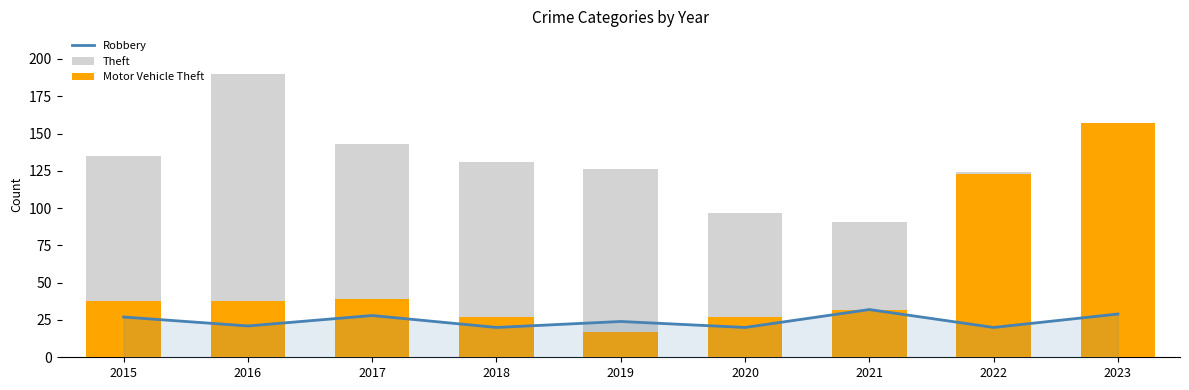

Rank the series by their average value, from highest to lowest.

Theft, Motor Vehicle Theft, Robbery